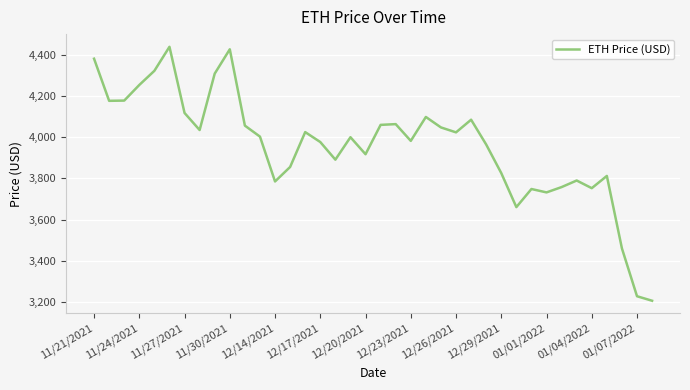

What is the maximum value shown in the chart?

4437.7